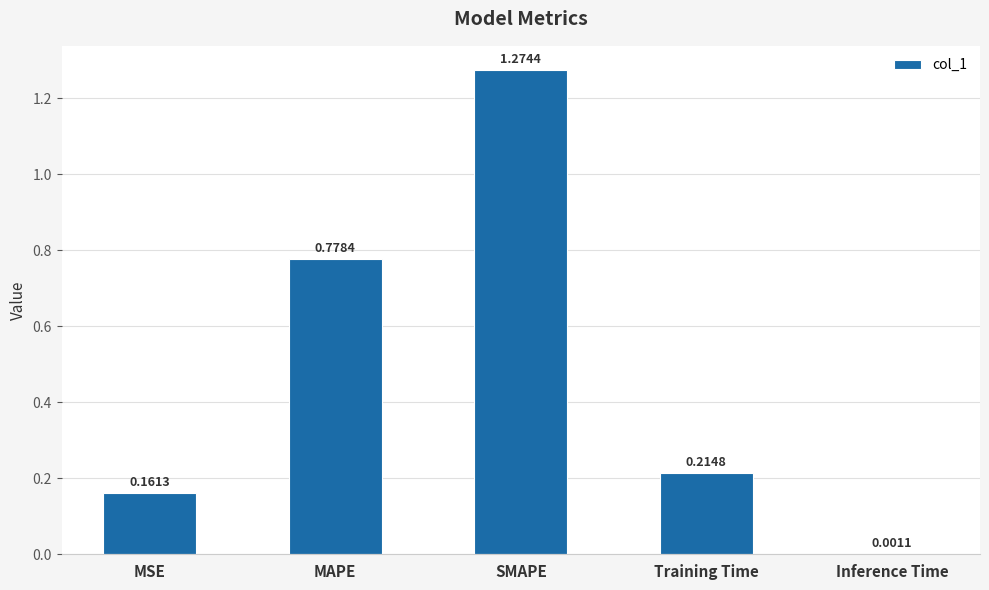

At which category does the chart reach its peak across all series?

SMAPE